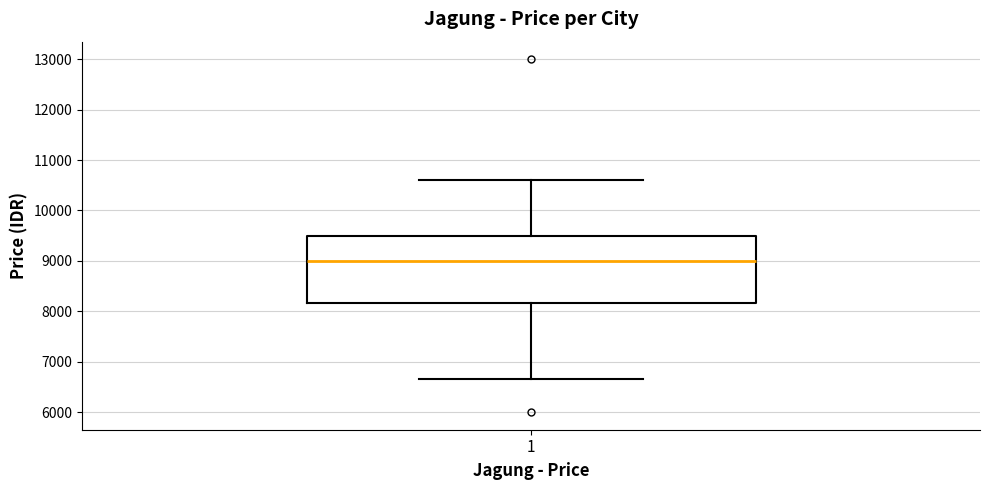

Transcribe this box plot: give where the median line is, the range the box spans, and where the two whiskers end, as read against the y-axis. The values are not printed on the chart, so give them approximately, as read against the axis.

median 9000, box 8200 to 9500, whiskers 6700 to 10600